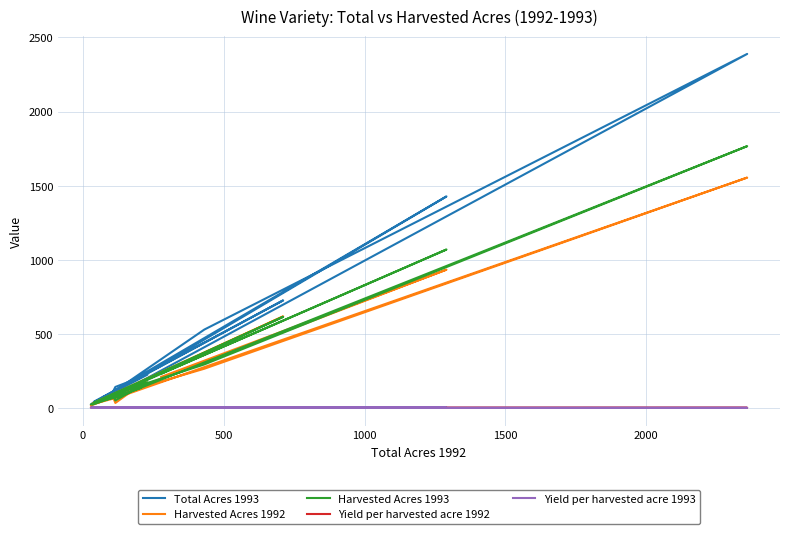

Is the value of Harvested Acres 1993 at 2000 greater than the value of Total Acres 1993 at −500?

No